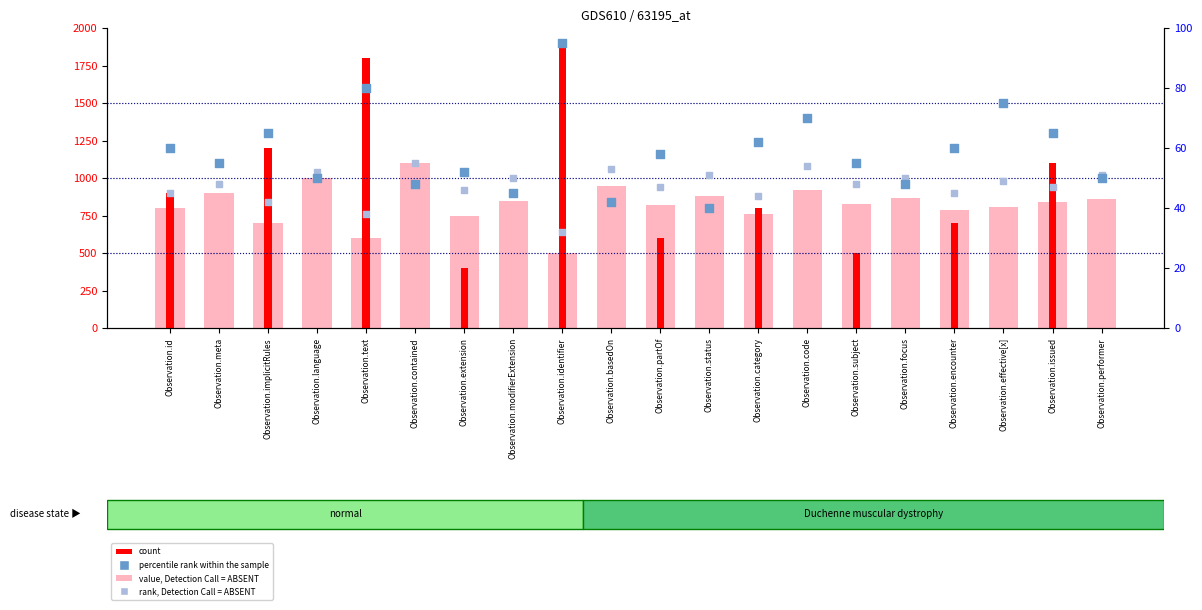

What are all the series names shown in the legend?

value, Detection Call = ABSENT, count, percentile rank within the sample, rank, Detection Call = ABSENT